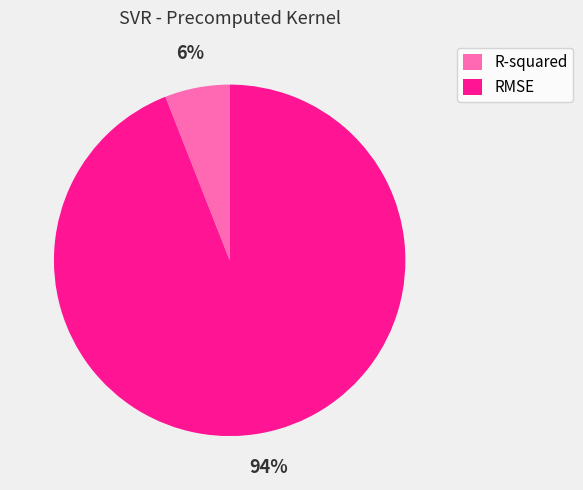

The RMSE slice represents 94% of the pie. True or false?

True